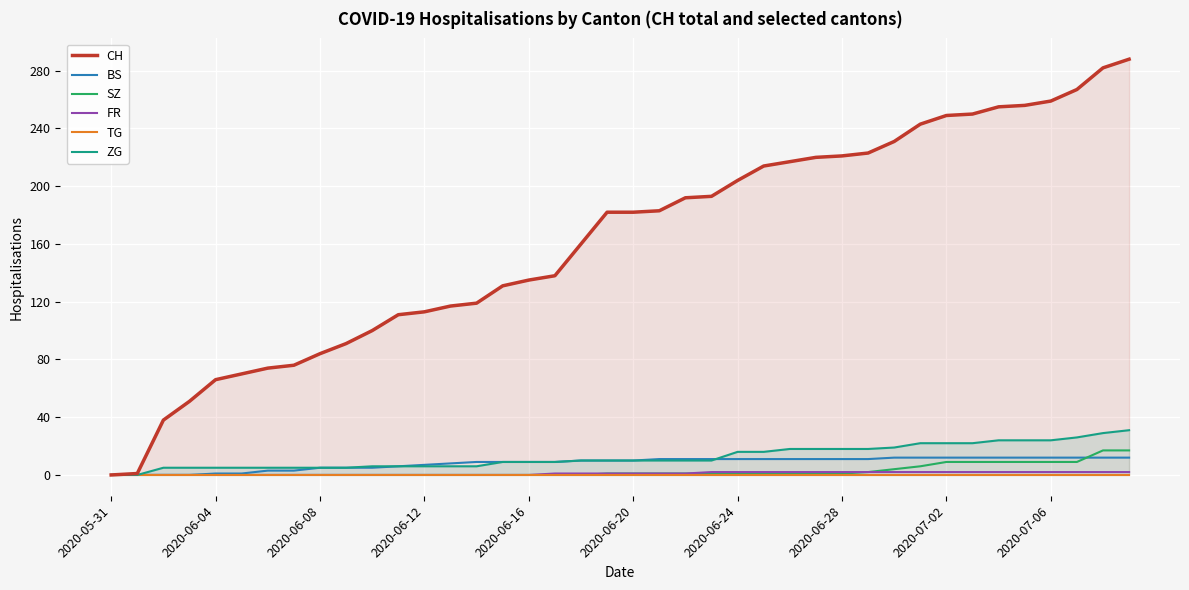

The BS series shows 5 at 2020-06-08. True or false?

True